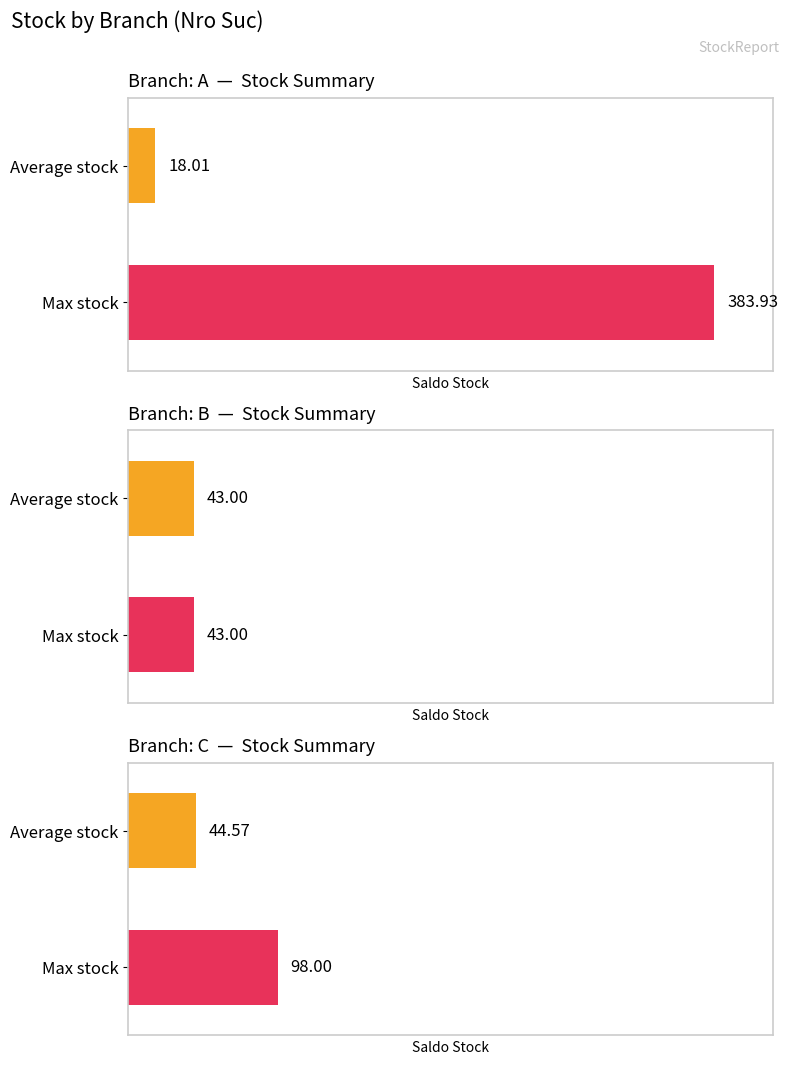

Between A and A, which is larger?

A